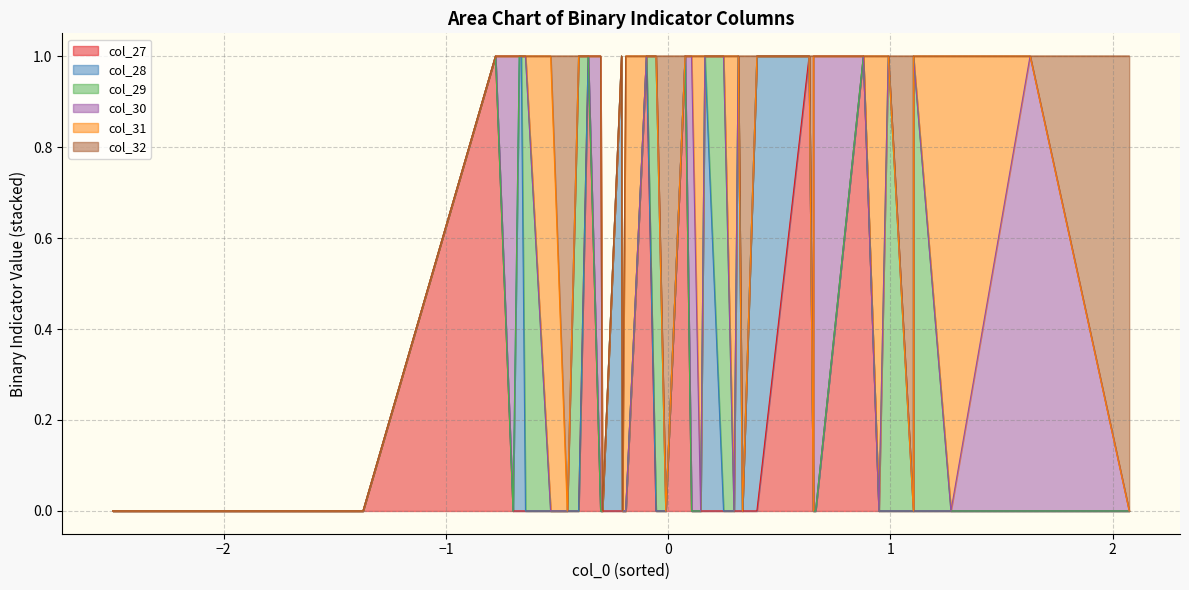

Rank the series at 22 from highest to lowest value.

col_29, col_27, col_28, col_30, col_31, col_32